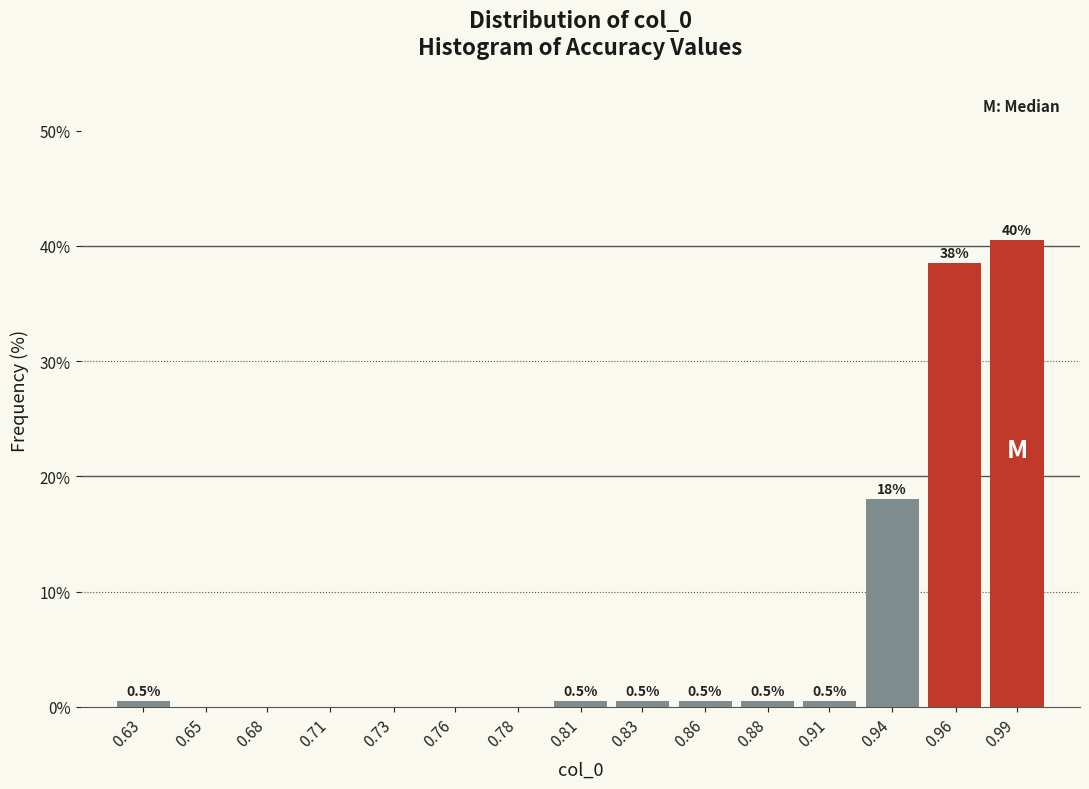

Reading right to left, what are all the values shown in this chart?

0.99=40.5	0.96=38.5	0.94=18.0	0.91=0.5	0.88=0.5	0.86=0.5	0.83=0.5	0.81=0.5	0.78=0.0	0.76=0.0	0.73=0.0	0.71=0.0	0.68=0.0	0.65=0.0	0.63=0.5